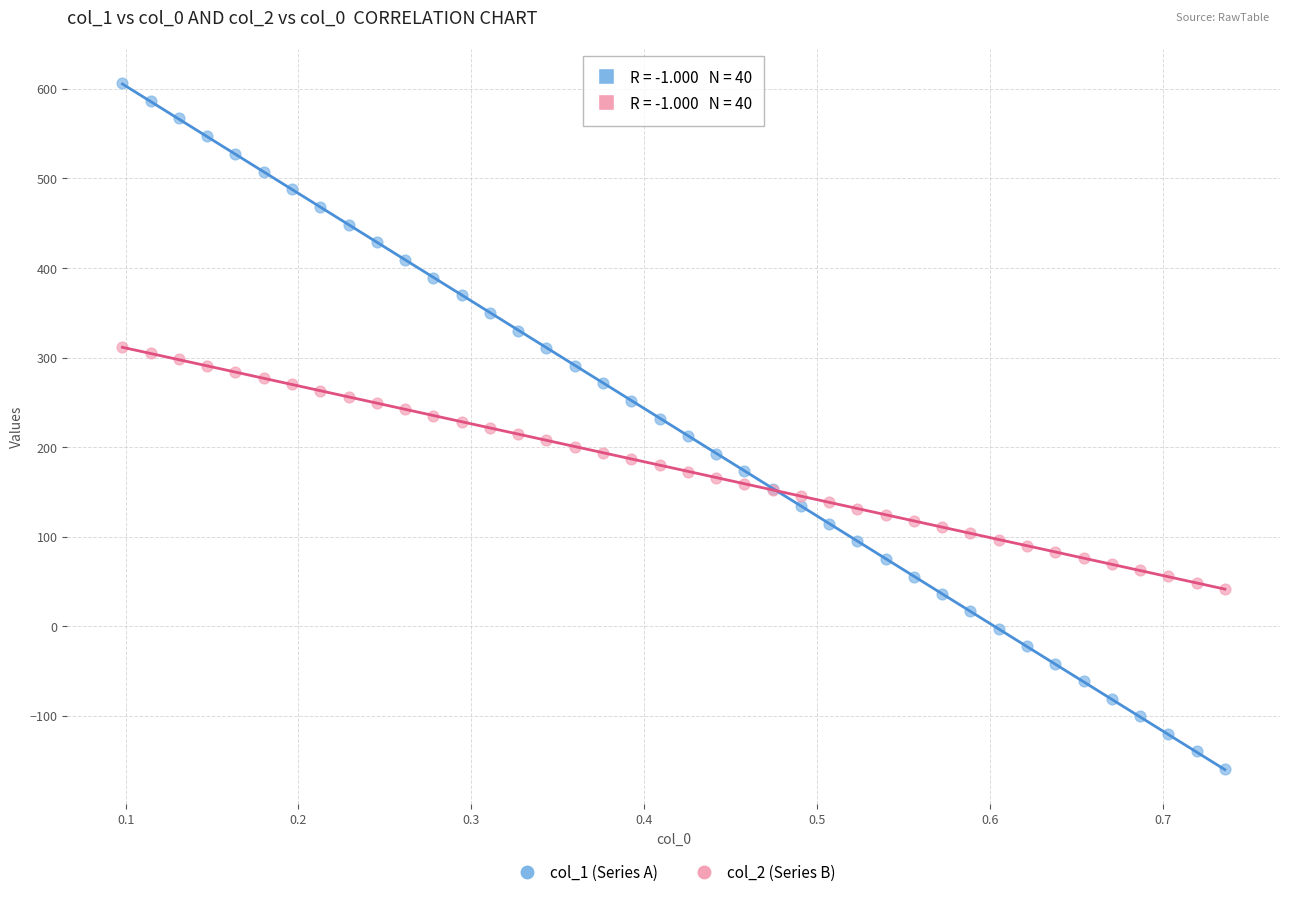

Which series contains the lowest Y value?

col_1 (Series A)